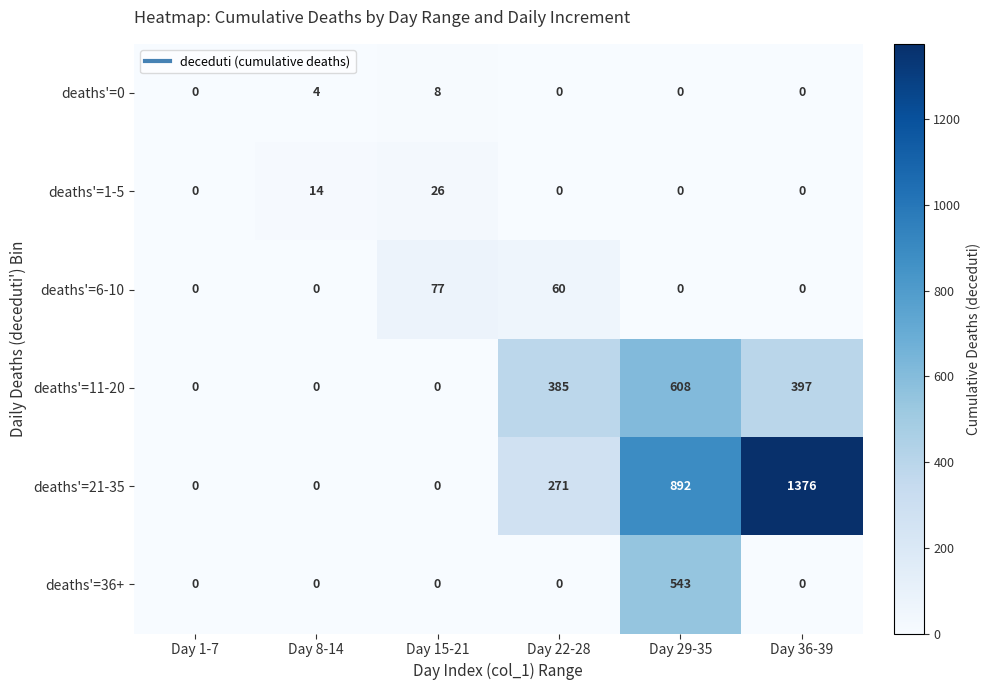

Which series has the largest total across all categories?

deaths'=21-35